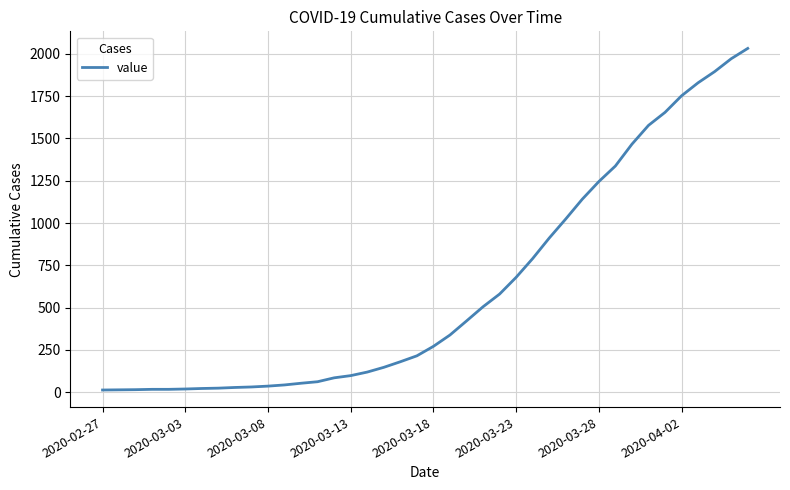

What is the maximum value shown in the chart?

2032